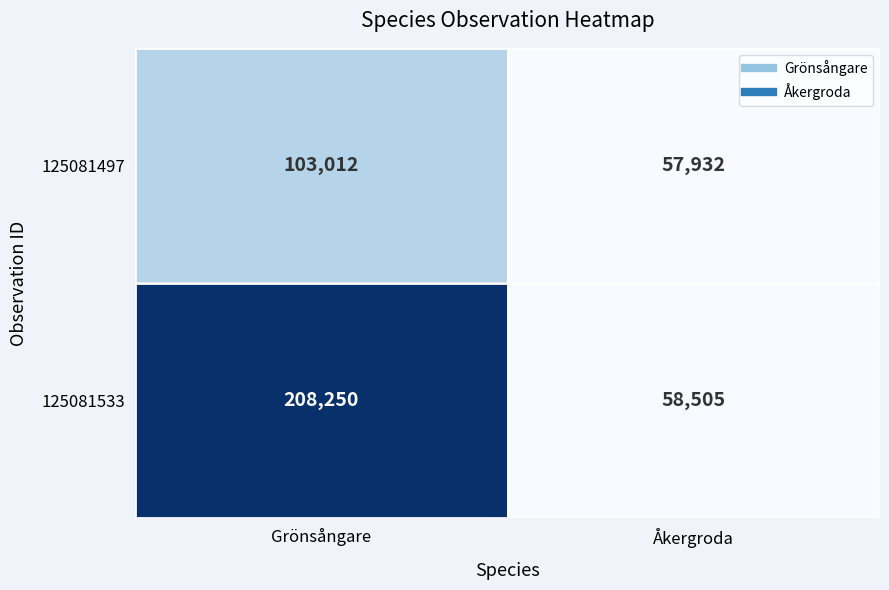

What is the approximate value of 125081533 at Grönsångare?

208250